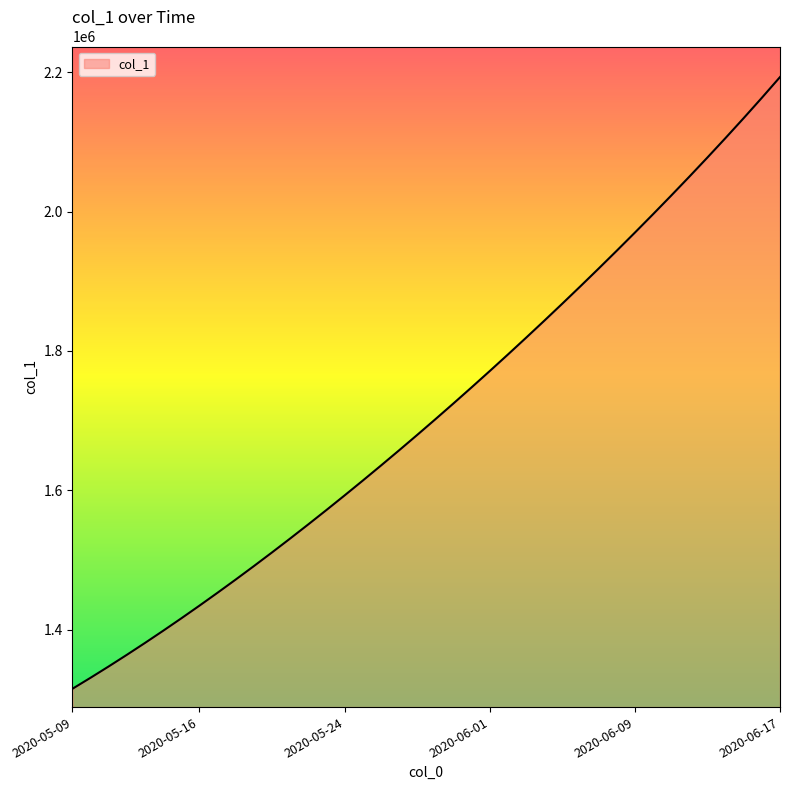

What is the smallest value displayed?

1315099.0